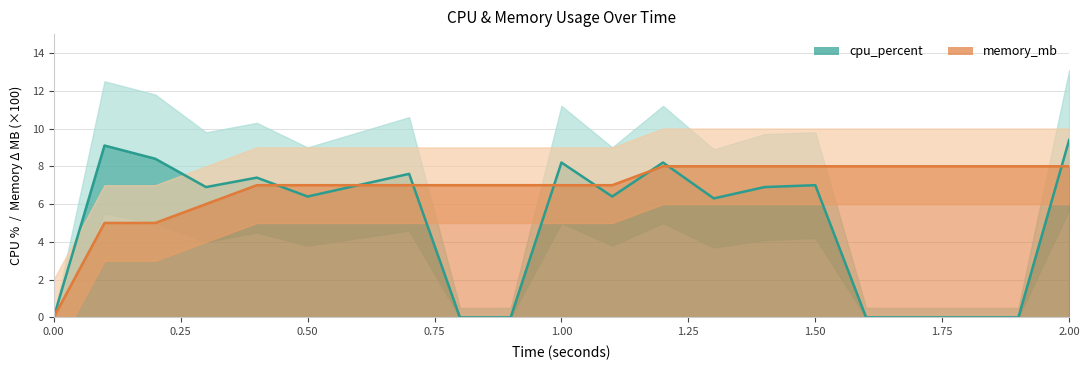

What is the sum of the memory_mb values at 0.8 and 0.2?

12.0